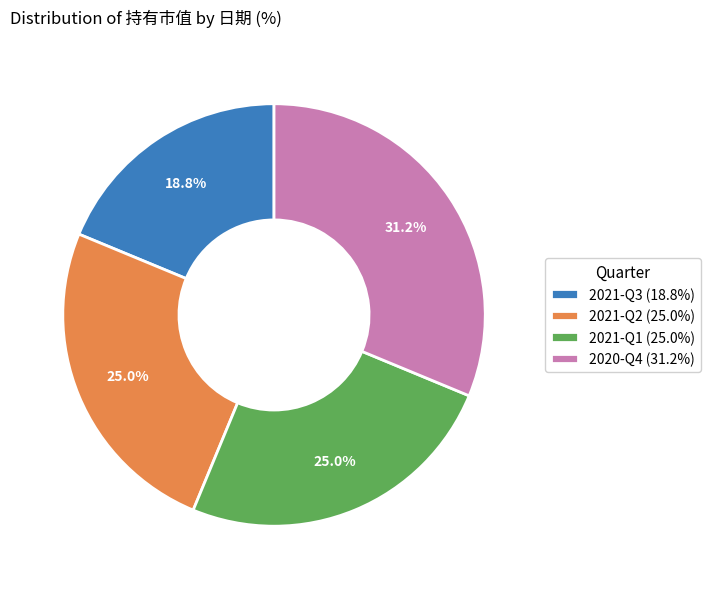

To the nearest percent, what percentage of the pie is 2021-Q3?

19%